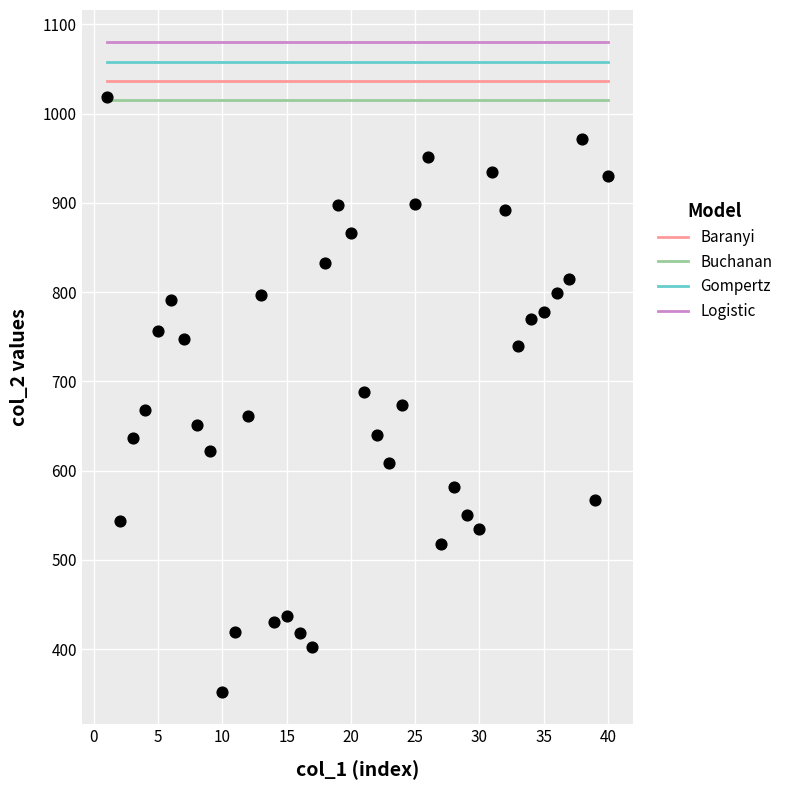

What is the range of X values (max minus min)?

39